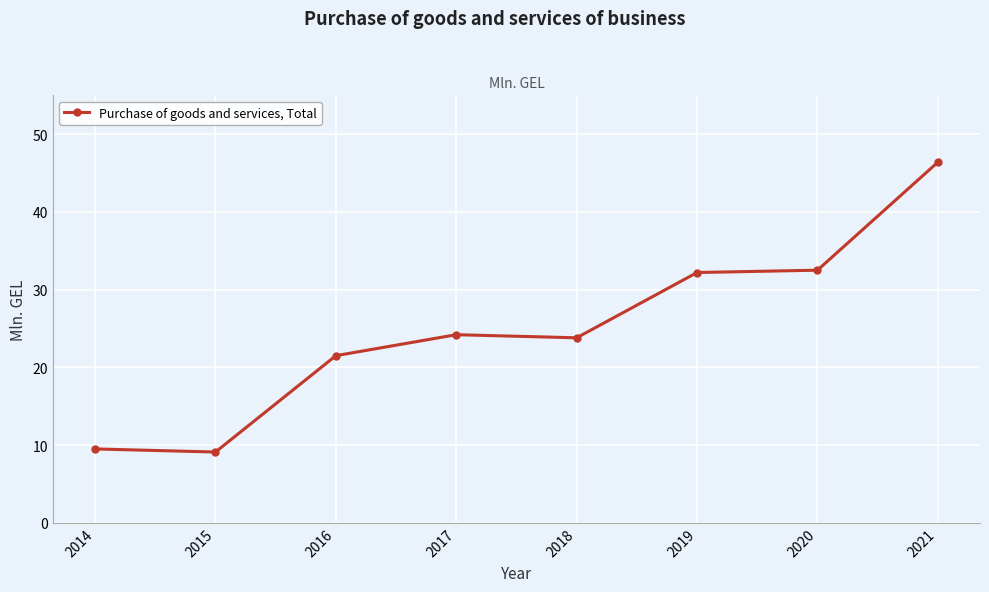

Which has a higher value, 2016 or 2018?

2018